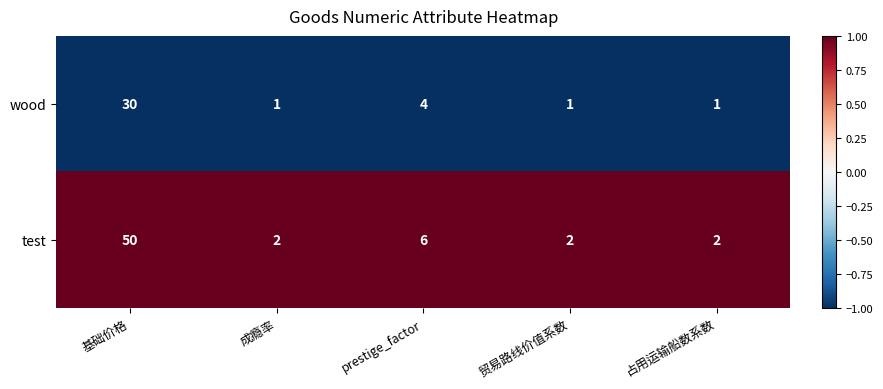

Which series has the largest total across all categories?

test